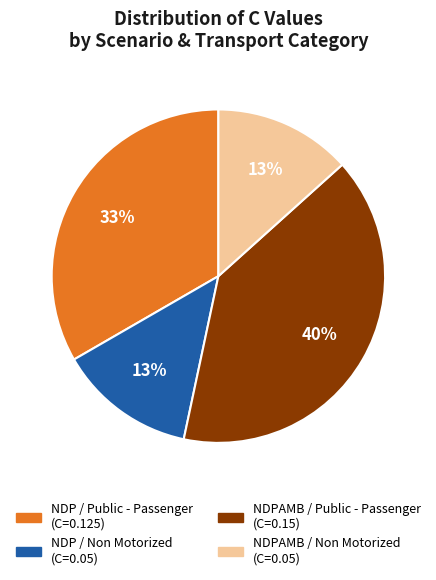

To the nearest percent, what is the difference between the NDPAMB / Non Motorized and NDP / Public - Passenger slice percentages?

20%